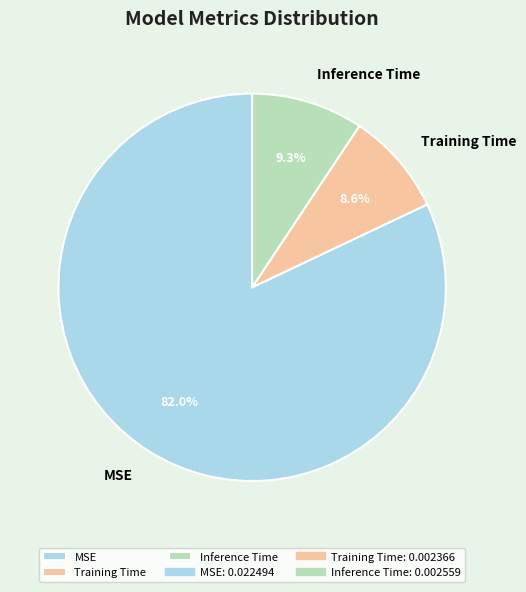

To the nearest percent, what is the average slice percentage?

33%